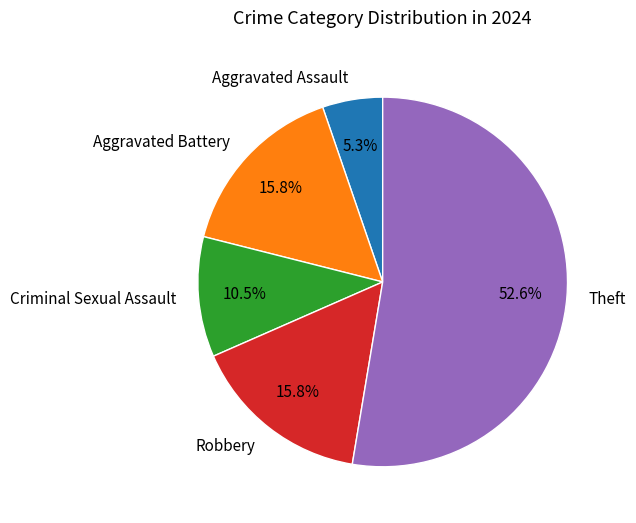

Is there a majority slice in this chart?

Yes